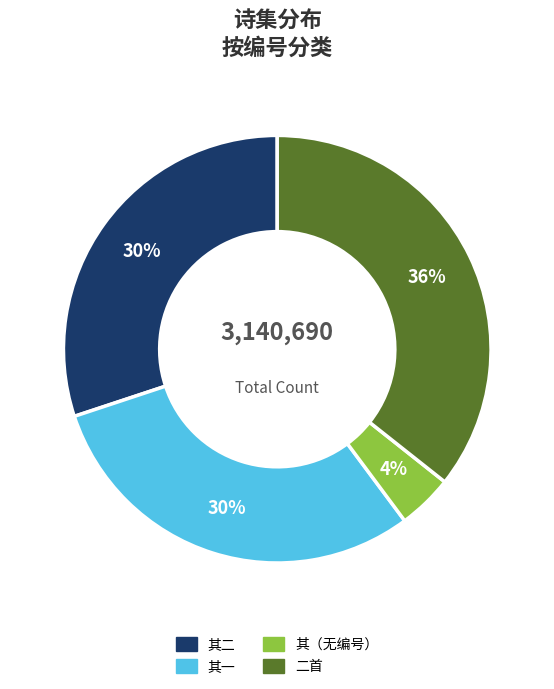

Does any single category account for the majority?

No